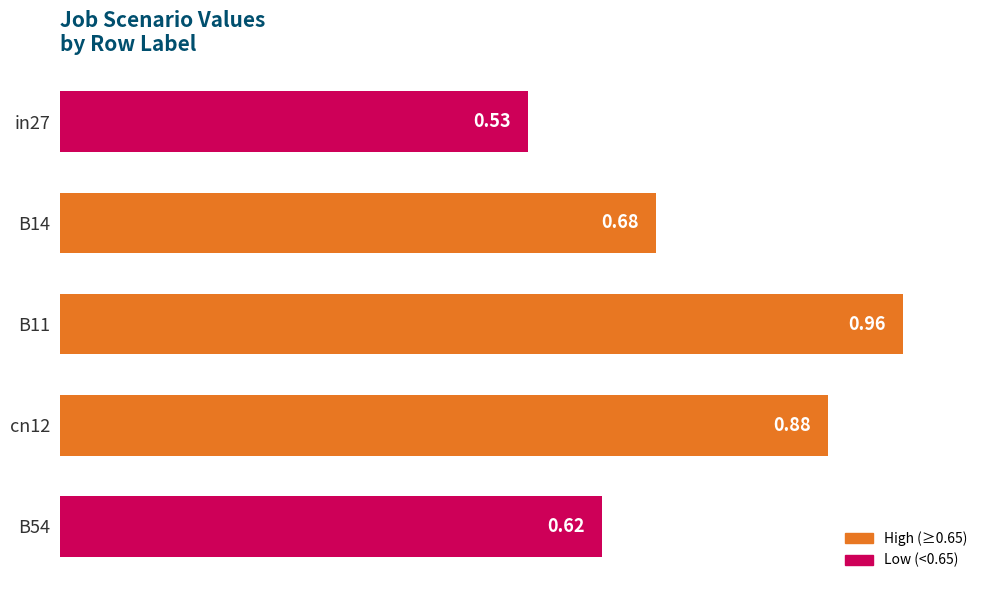

List the labels in order of value, largest first.

B11, cn12, B14, B54, in27